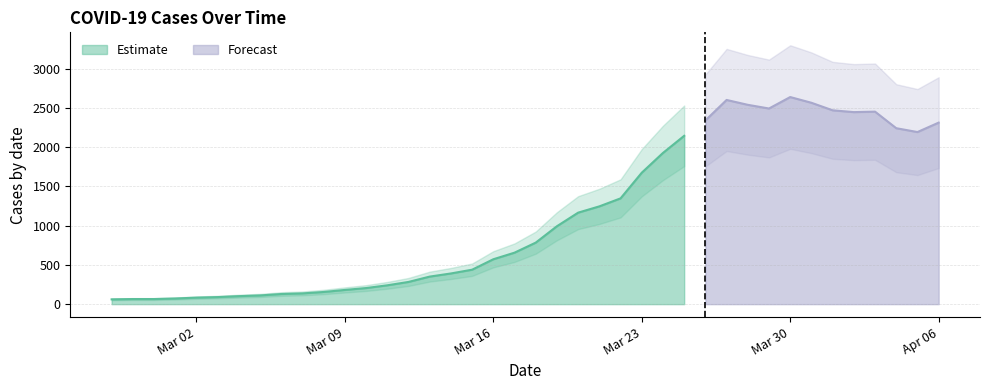

What is the value of the 26th point from the left?

1675